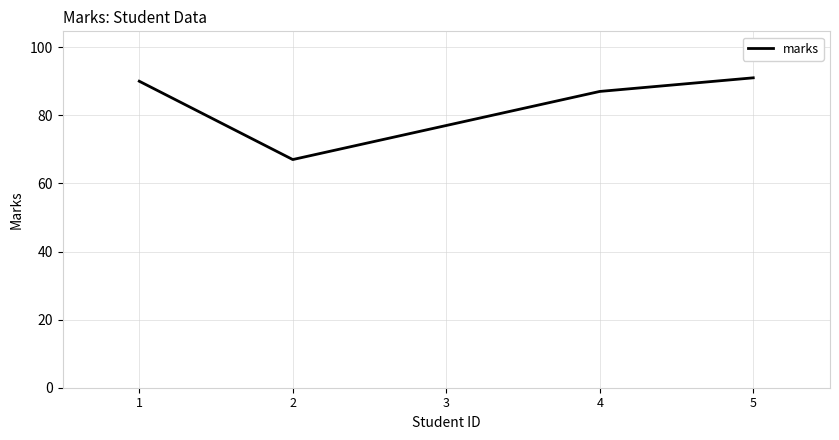

Approximately how many times larger is the value at 3 compared to 4?

0.9